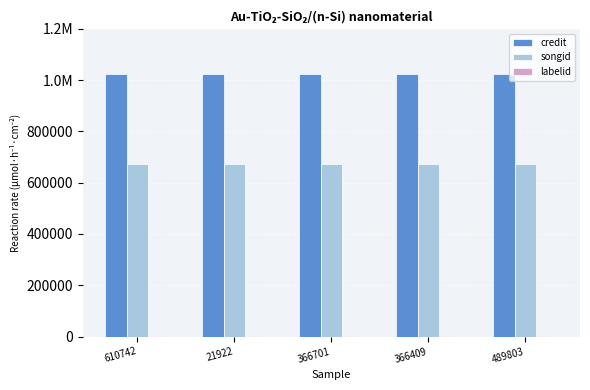

What is the label of the 5th bar from the right?

610742